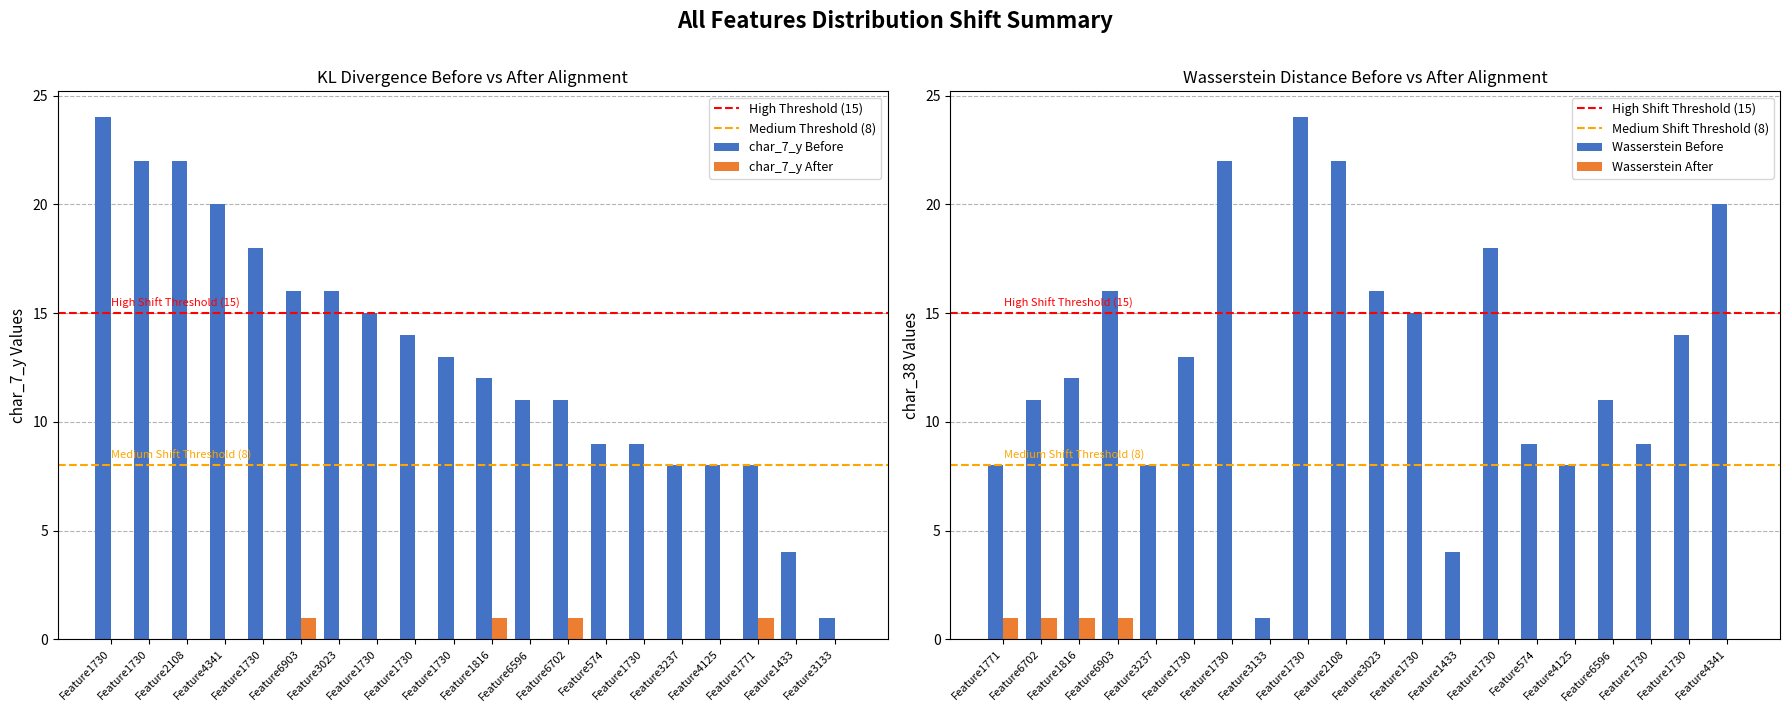

Is it true that char_38 equals -1 at 17304?

False